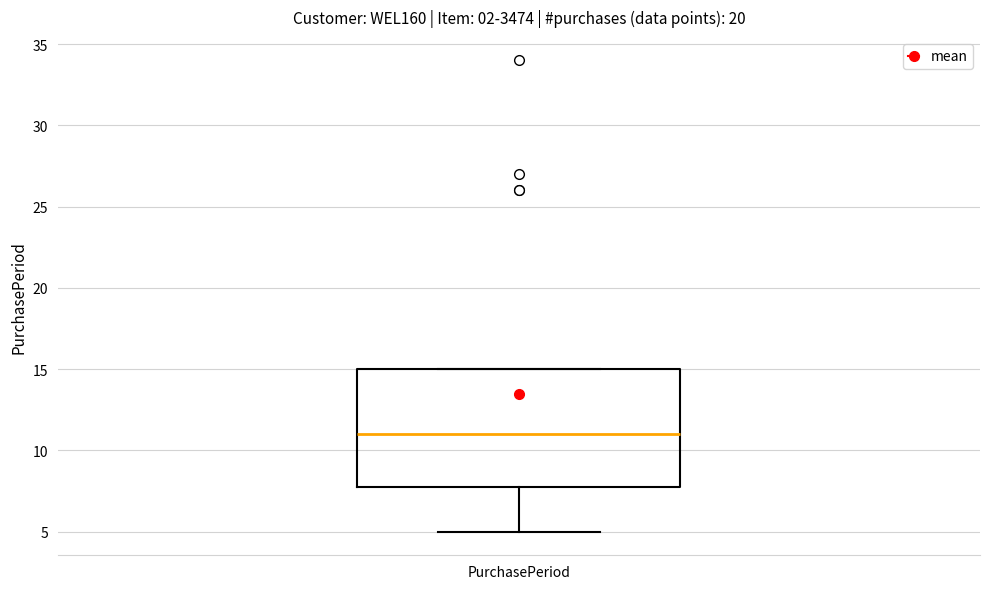

Transcribe this box plot: give where the median line is, the range the box spans, and where the two whiskers end, as read against the y-axis. The values are not printed on the chart, so give them approximately, as read against the axis.

median 11, box 8 to 15, whiskers 5 to 15